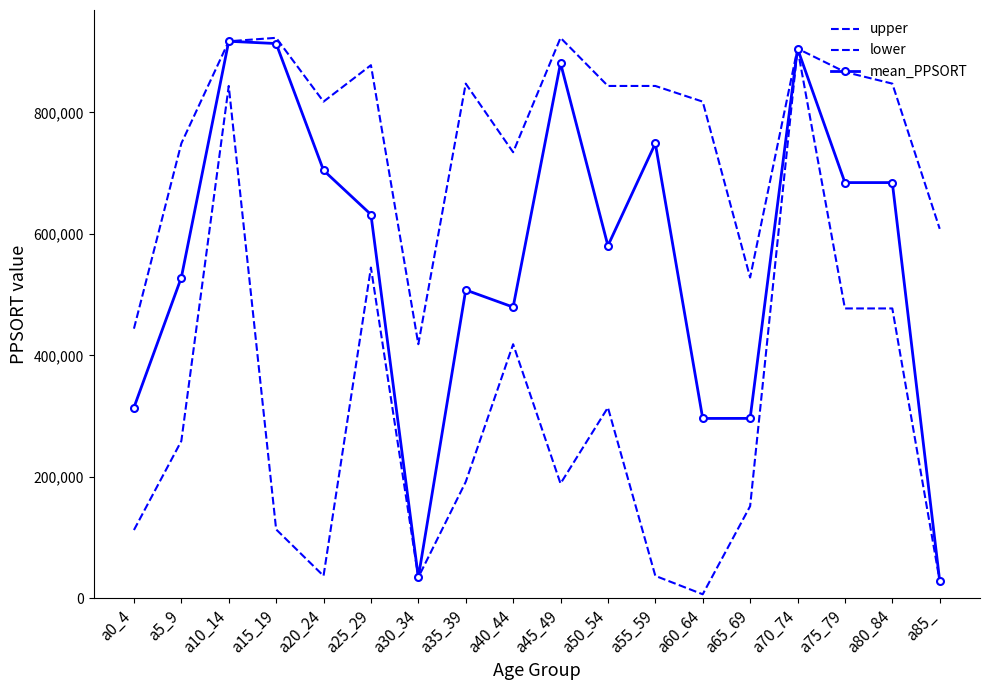

Reading right to left, transcribe all the data shown in this chart.

upper: a85_=608286	a80_84=847348	a75_79=866538	a70_74=905019	a65_69=528182	a60_64=817694	a55_59=843507	a50_54=843507	a45_49=922737	a40_44=734401	a35_39=847348	a30_34=418356	a25_29=877698	a20_24=817694	a15_19=922737	a10_14=917060	a5_9=748889	a0_4=443974
lower: a85_=28612	a80_84=477251	a75_79=477251	a70_74=905019	a65_69=151687	a60_64=6720	a55_59=37059	a50_54=314199	a45_49=189024	a40_44=418356	a35_39=191802	a30_34=34606	a25_29=544509	a20_24=37059	a15_19=113516	a10_14=843507	a5_9=259067	a0_4=112507
mean_PPSORT: a85_=28612	a80_84=684450	a75_79=684450	a70_74=905019	a65_69=296266	a60_64=296194	a55_59=748889	a50_54=580474	a45_49=881135	a40_44=479487	a35_39=507660	a30_34=34606	a25_29=631882	a20_24=704618	a15_19=913318	a10_14=917060	a5_9=528182	a0_4=314199